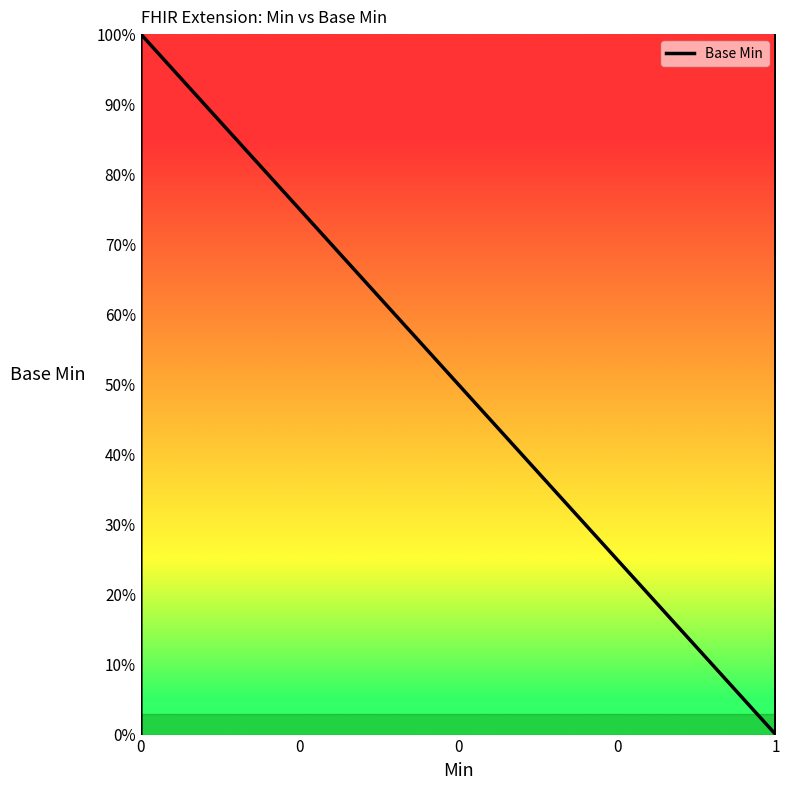

What is the maximum value shown in the chart?

1